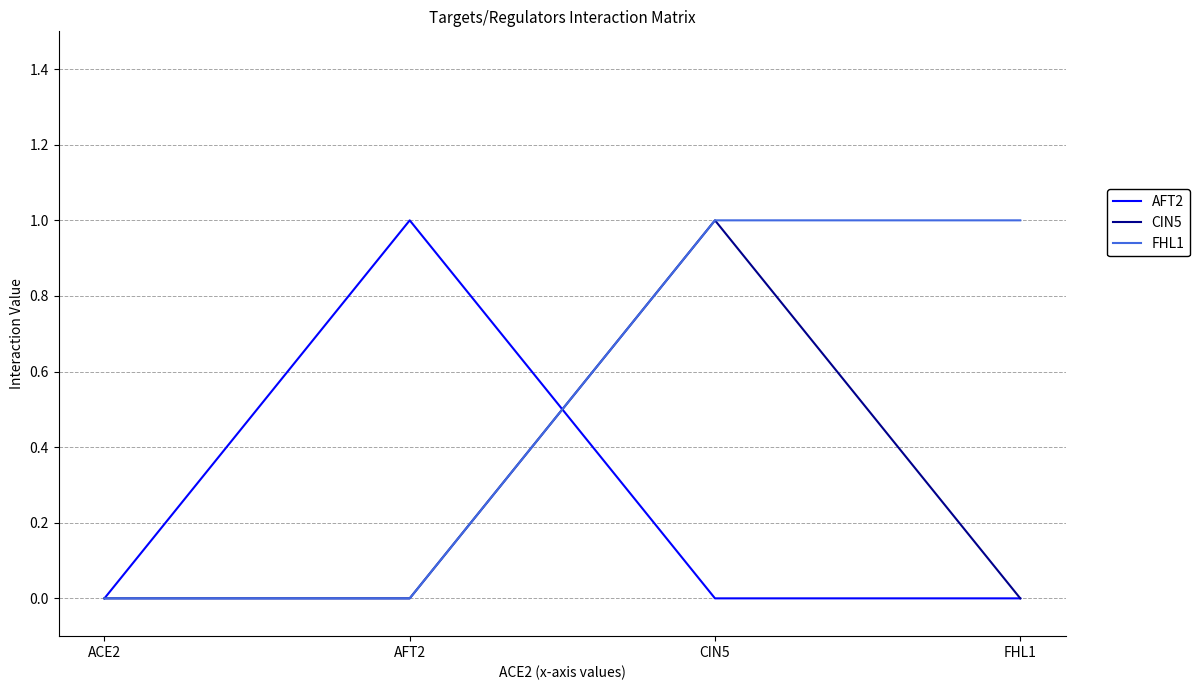

At which category is the sum across all series the highest?

CIN5